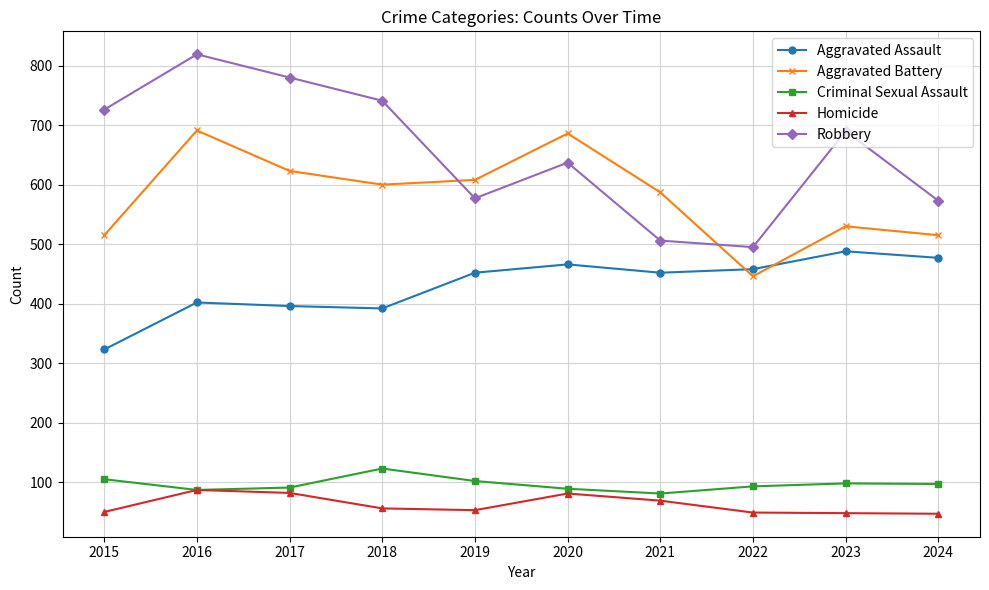

Is this an area chart (filled region under the line)?

No